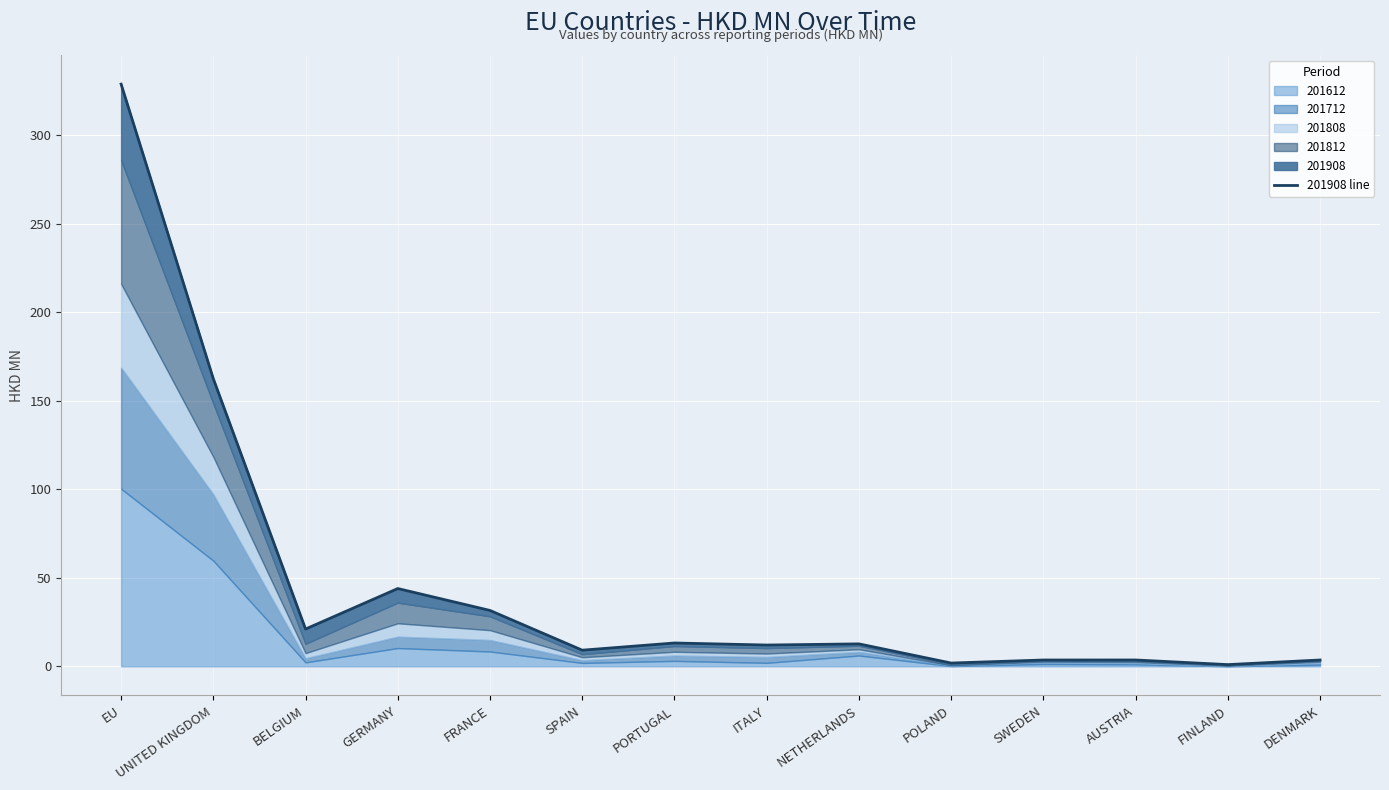

At which label does the data first exceed 12?

EU